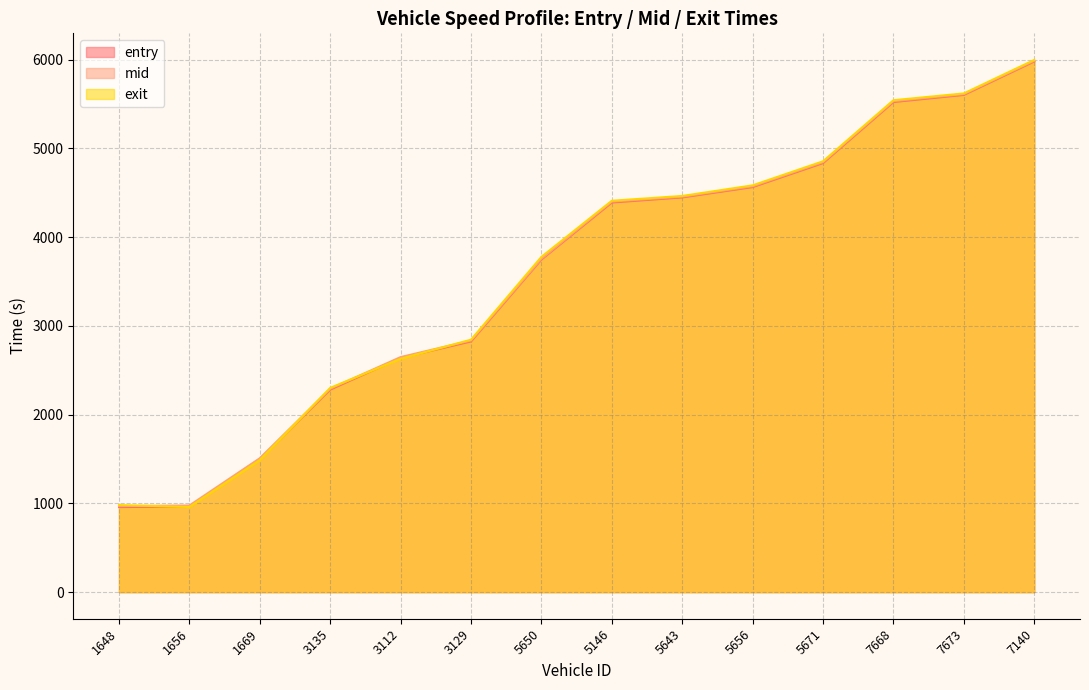

Reading right to left, list all the values displayed in this chart.

entry: 7140=5978.6	7673=5602.0	7668=5521.7	5671=4833.8	5656=4563.6	5643=4447.2	5146=4389.8	5650=3747.8	3129=2824.5	3112=2639.4	3135=2281.9	1669=1500.1	1656=965.5	1648=958.3
mid: 7140=5986.2	7673=5610.2	7668=5531.3	5671=4843.3	5656=4572.3	5643=4455.1	5146=4399.6	5650=3756.0	3129=2834.3	3112=2648.2	3135=2291.5	1669=1508.5	1656=976.2	1648=969.2
exit: 7140=5995.7	7673=5618.4	7668=5541.9	5671=4853.9	5656=4582.8	5643=4463.3	5146=4409.4	5650=3777.4	3129=2844.2	3112=2628.9	3135=2301.2	1669=1487.7	1656=959.1	1648=980.9